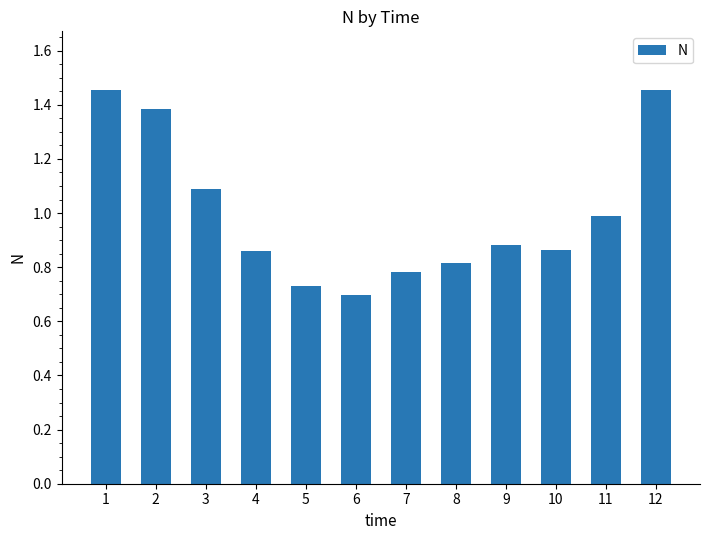

Which has a higher value, 8 or 5?

8